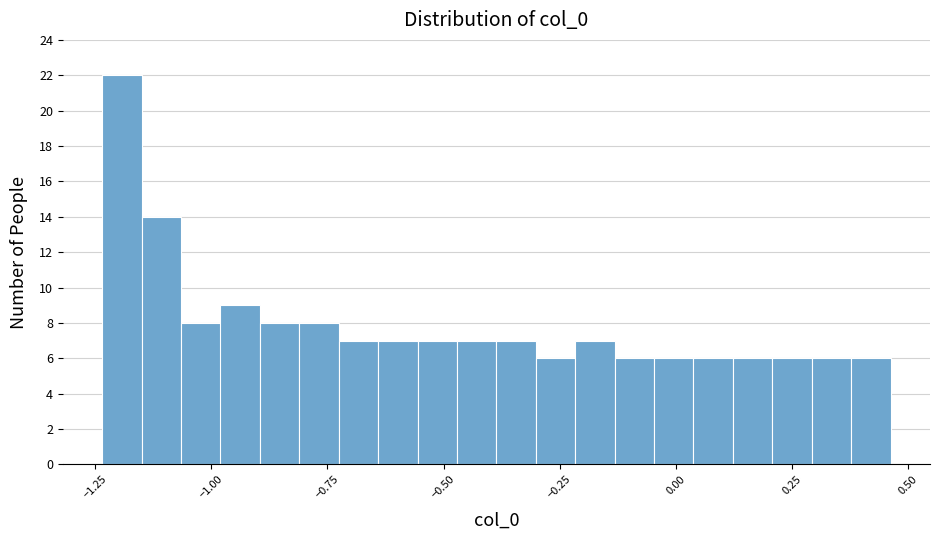

Around what value on the x-axis is the tallest bar? Give the approximate position of its centre, as read against the axis.

-1.20